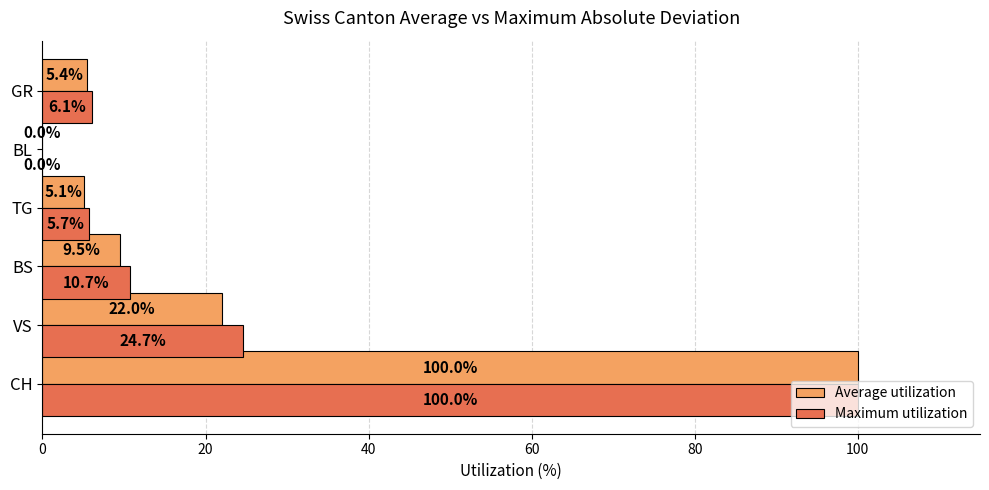

Which series changed the most between BS and TG?

Maximum utilization